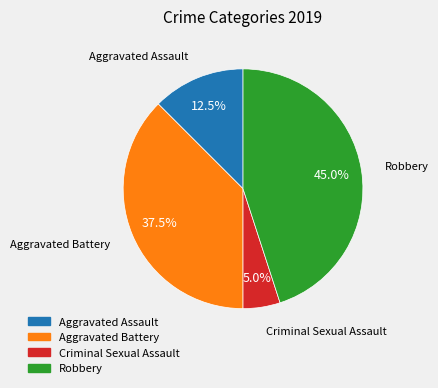

Which category has the biggest portion of the pie?

Robbery